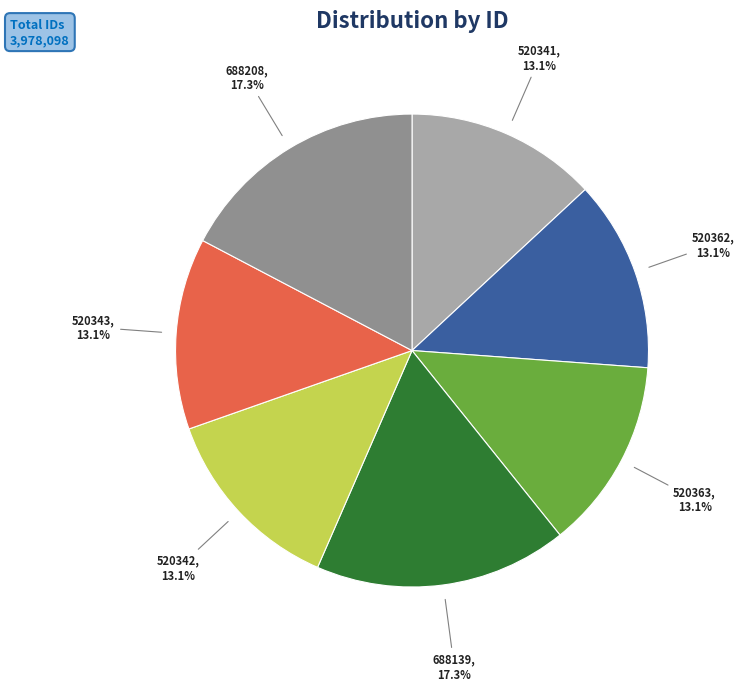

Is there a majority slice in this chart?

No